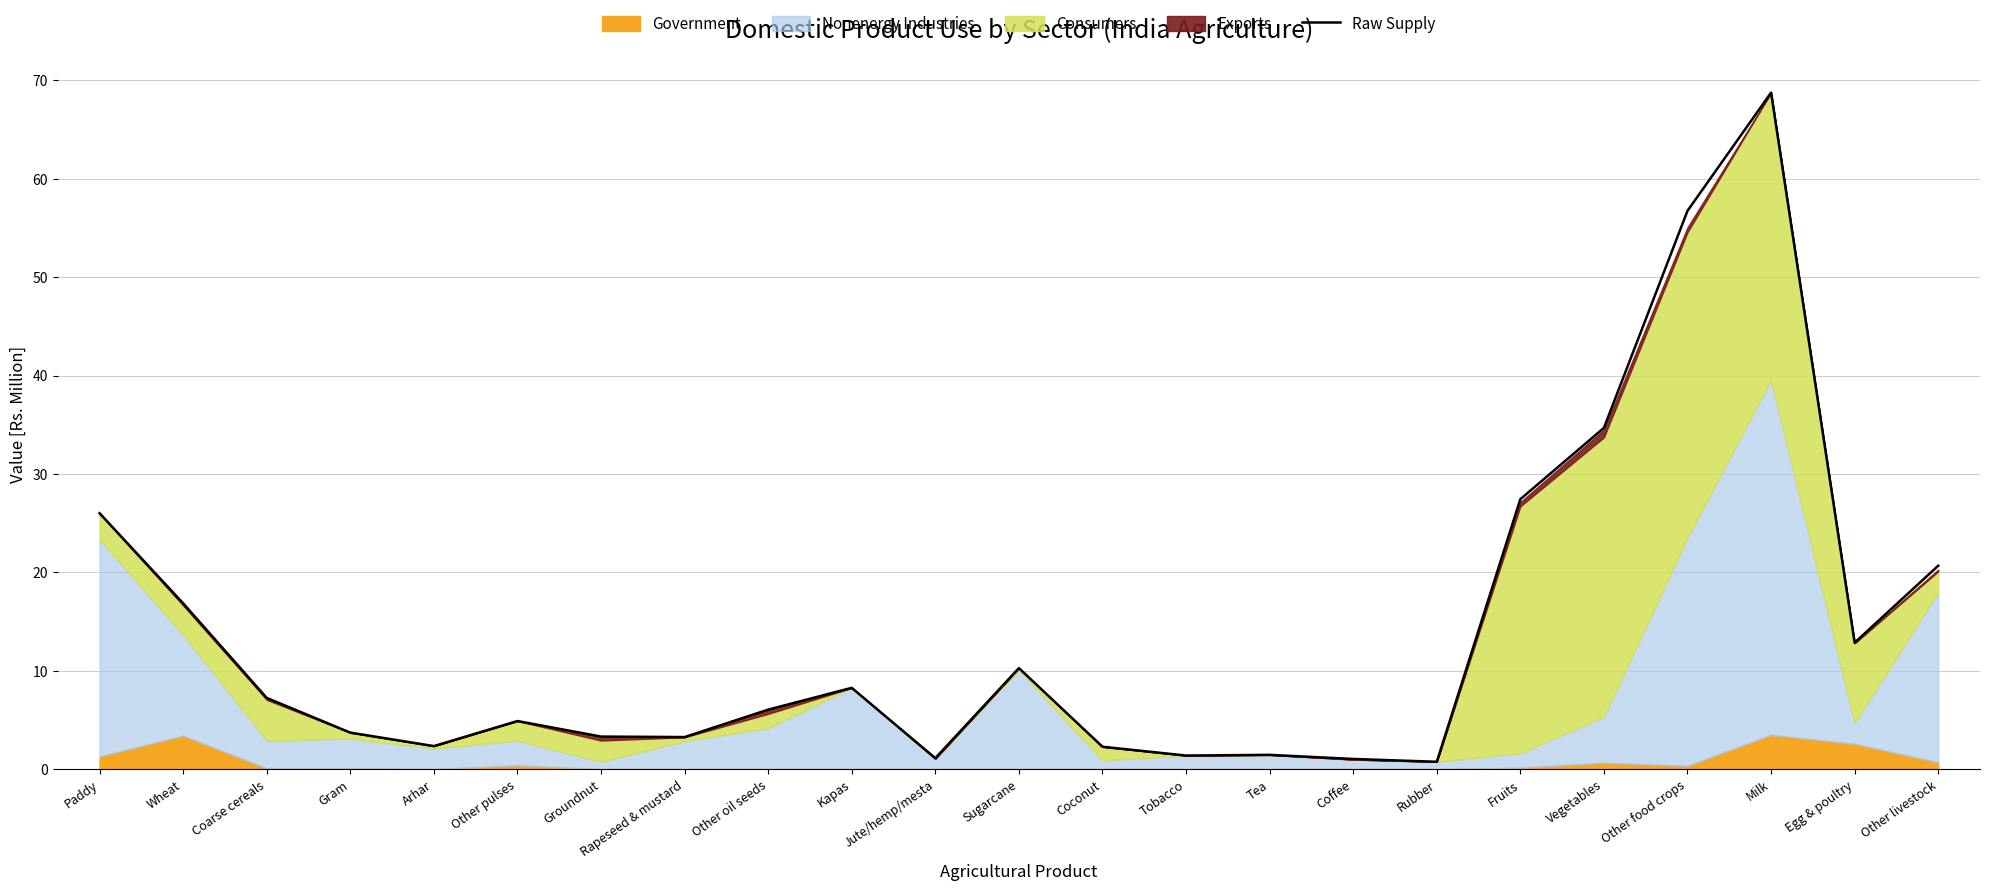

Does the chart have visible grid lines?

Yes